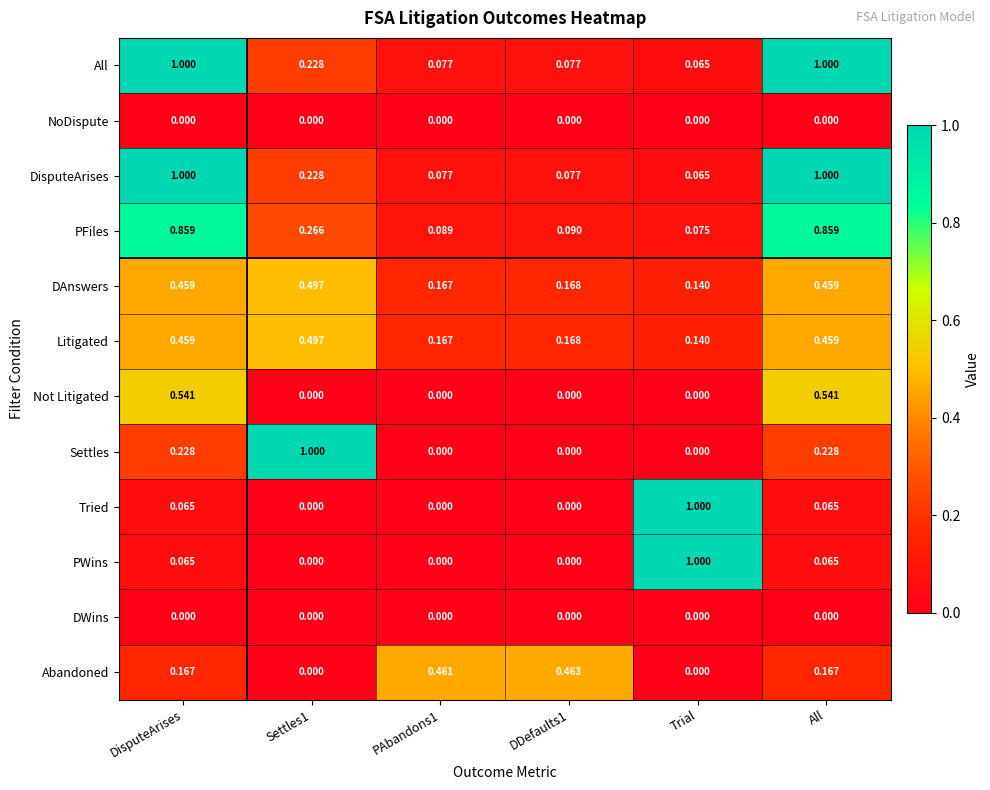

Is the value of PWins at PAbandons1 greater than the value of Tried at DisputeArises?

No